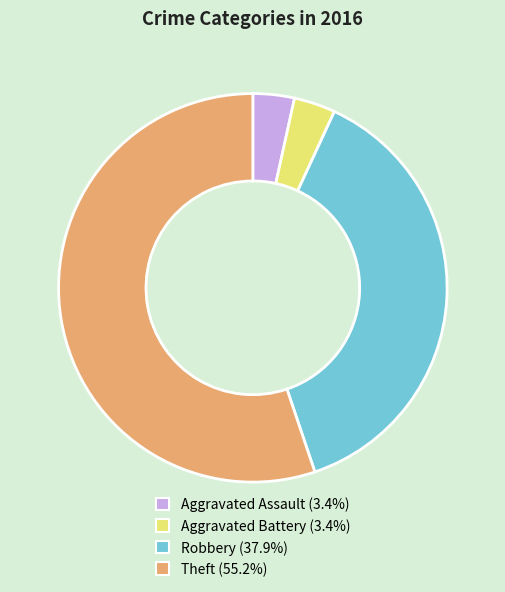

Is there a majority slice in this chart?

Yes